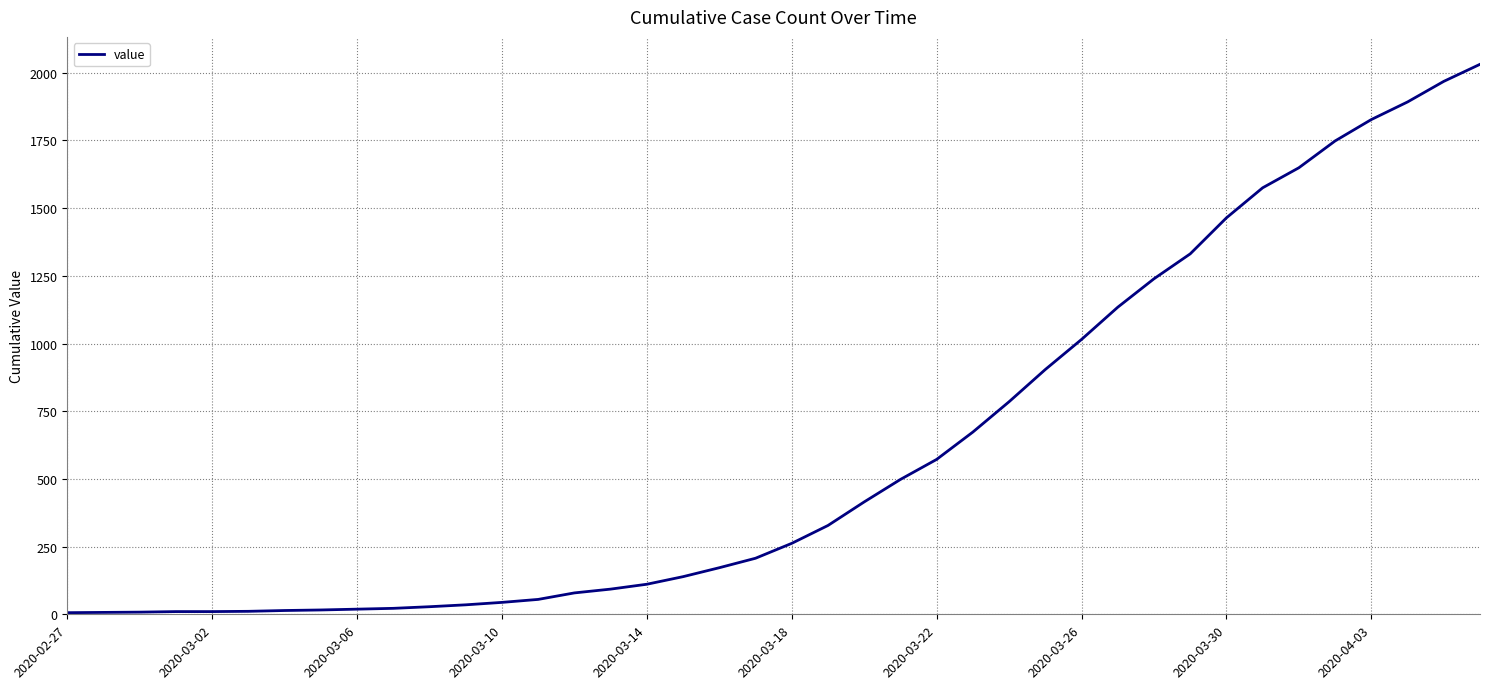

What is the maximum value shown in the chart?

2031